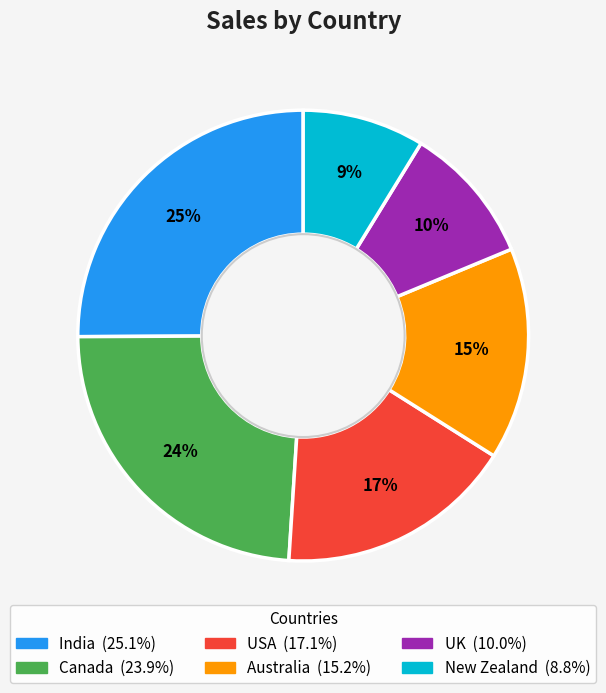

To the nearest percent, what percentage of the pie is India?

25%